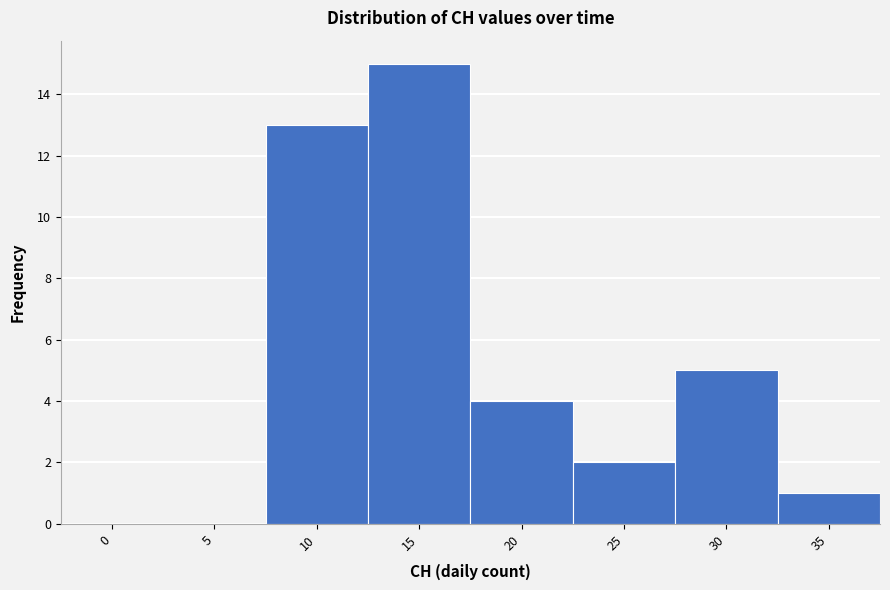

Reading left to right, transcribe all the data shown in this chart.

0=0	5=0	10=13	15=15	20=4	25=2	30=5	35=1